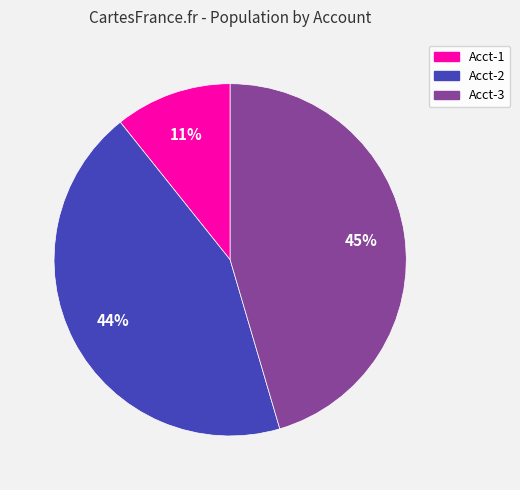

What is the largest slice in the pie chart?

Acct-3